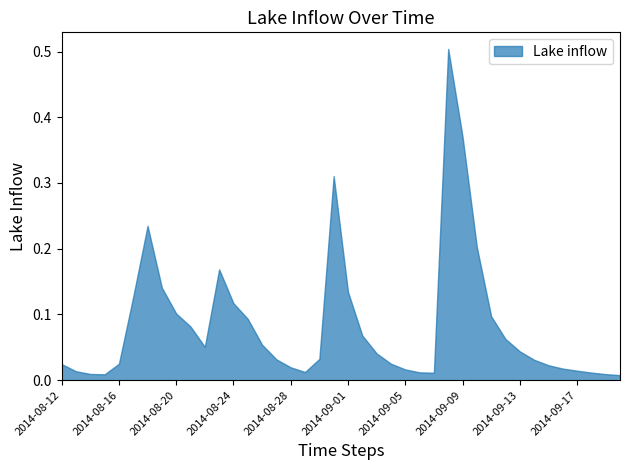

Reading right to left, transcribe all the data shown in this chart.

2014-09-20=0.0	2014-09-19=0.0	2014-09-18=0.0	2014-09-17=0.0	2014-09-16=0.0	2014-09-15=0.0	2014-09-14=0.0	2014-09-13=0.0	2014-09-12=0.1	2014-09-11=0.1	2014-09-10=0.2	2014-09-09=0.4	2014-09-08=0.5	2014-09-07=0.0	2014-09-06=0.0	2014-09-05=0.0	2014-09-04=0.0	2014-09-03=0.0	2014-09-02=0.1	2014-09-01=0.1	2014-08-31=0.3	2014-08-30=0.0	2014-08-29=0.0	2014-08-28=0.0	2014-08-27=0.0	2014-08-26=0.1	2014-08-25=0.1	2014-08-24=0.1	2014-08-23=0.2	2014-08-22=0.1	2014-08-21=0.1	2014-08-20=0.1	2014-08-19=0.1	2014-08-18=0.2	2014-08-17=0.1	2014-08-16=0.0	2014-08-15=0.0	2014-08-14=0.0	2014-08-13=0.0	2014-08-12=0.0